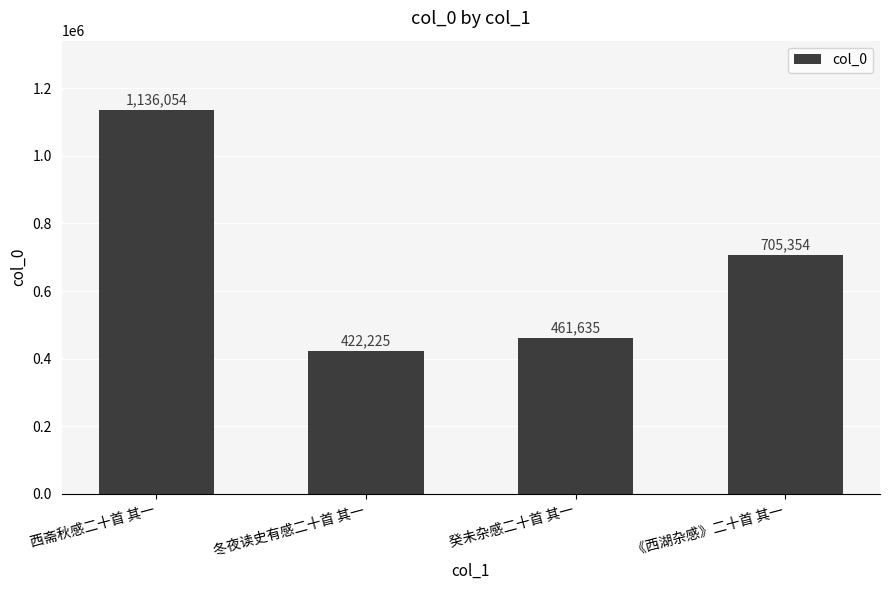

What position from the right is 西斋秋感二十首 其一?

4